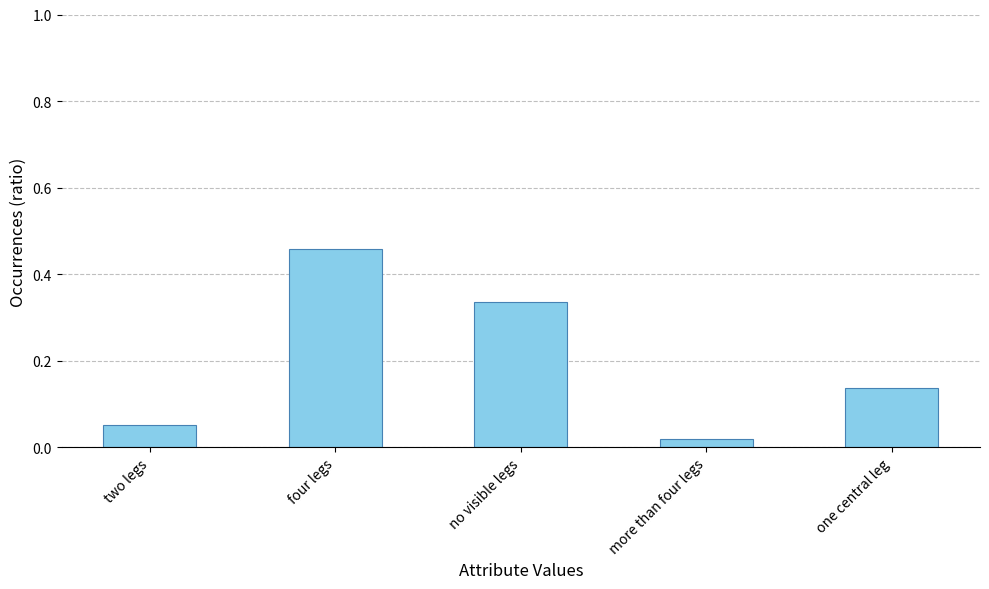

The chart shows a value of 0.2 at one central leg. True or false?

False